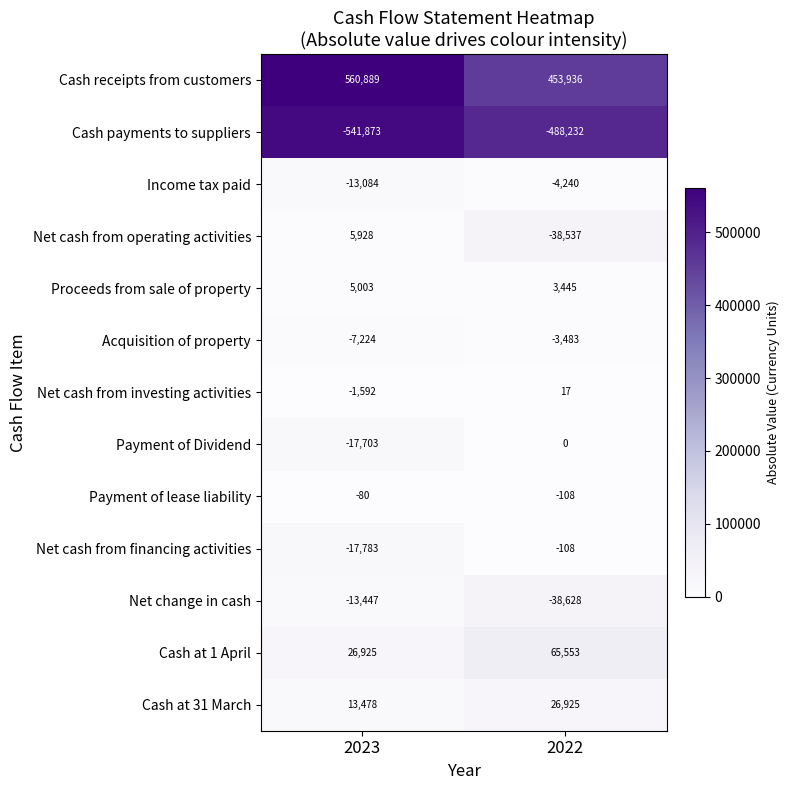

At which category does the chart reach its minimum across all series?

2023